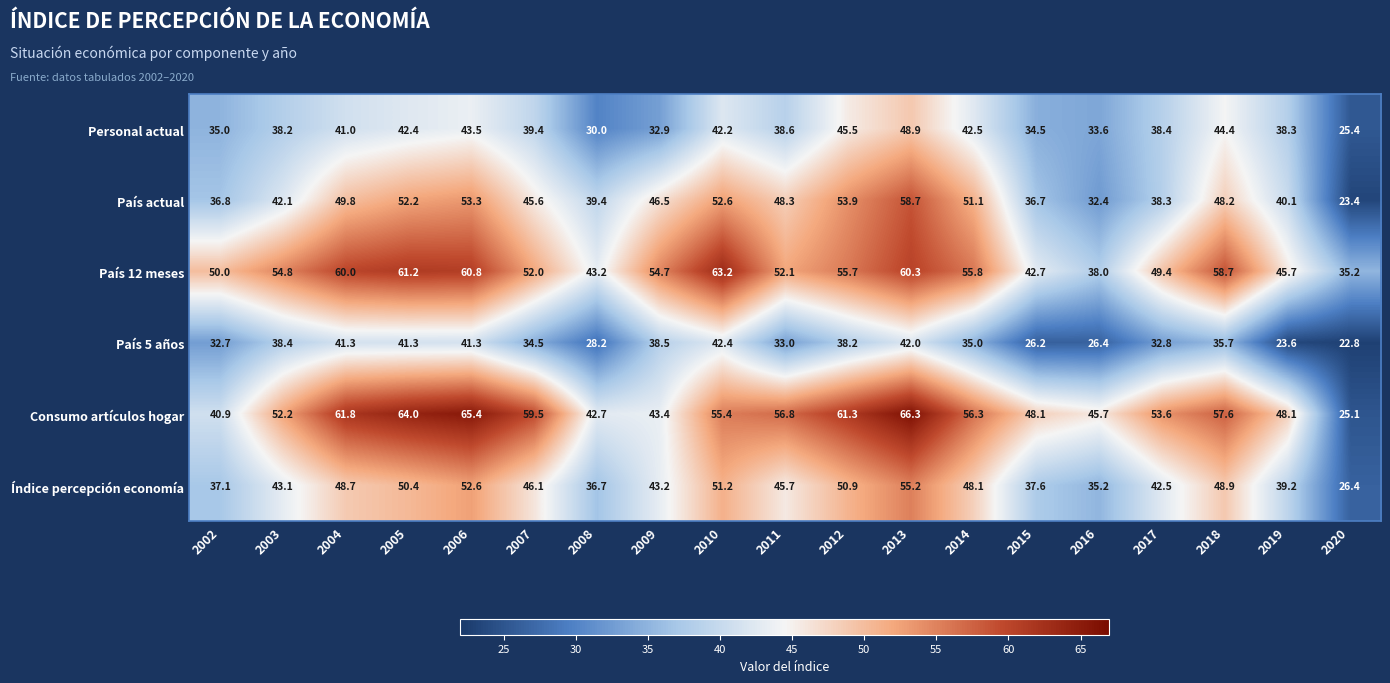

Which category has the highest value across all series?

2013